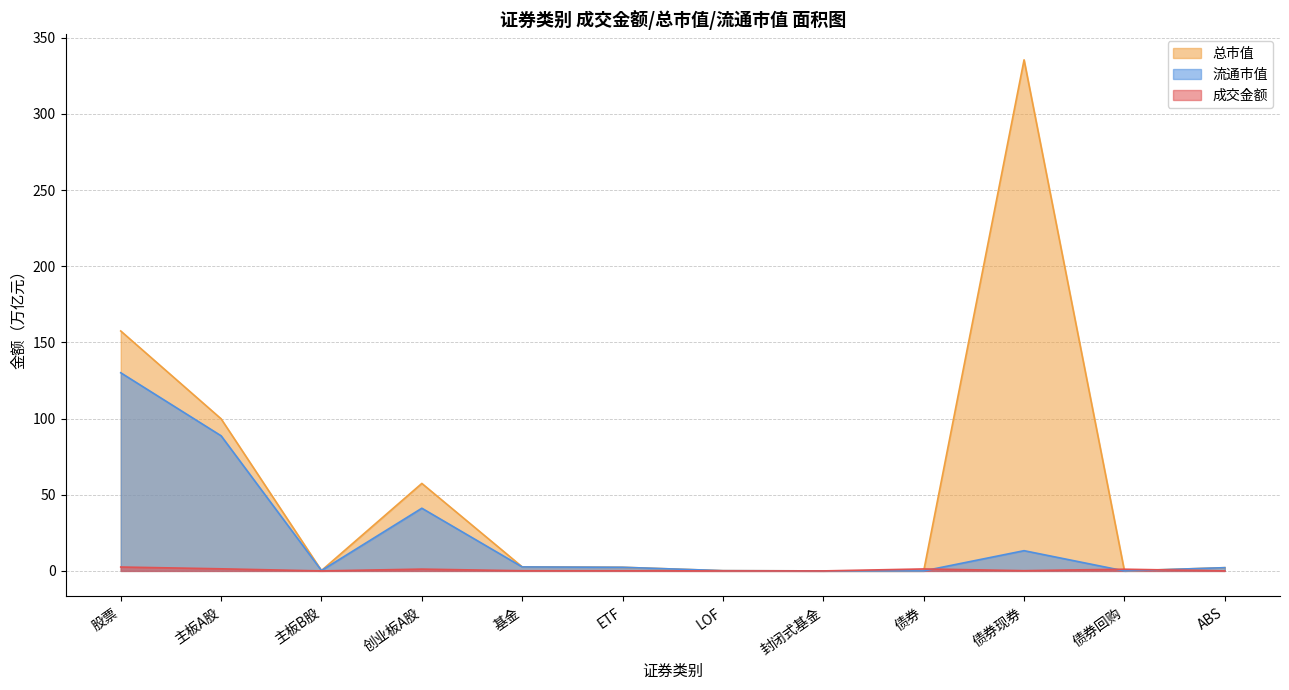

Reading left to right, extract all data points from this chart.

成交金额: 2.6	1.4	0.0	1.2	0.1	0.1	0.0	0.0	1.3	0.2	1.1	0.0
总市值: 157.5	99.9	0.2	57.4	2.7	2.4	0.2	0.0	0.0	335.6	0.0	2.1
流通市值: 130.1	88.7	0.2	41.2	2.6	2.4	0.2	0.0	0.0	13.3	0.0	2.1